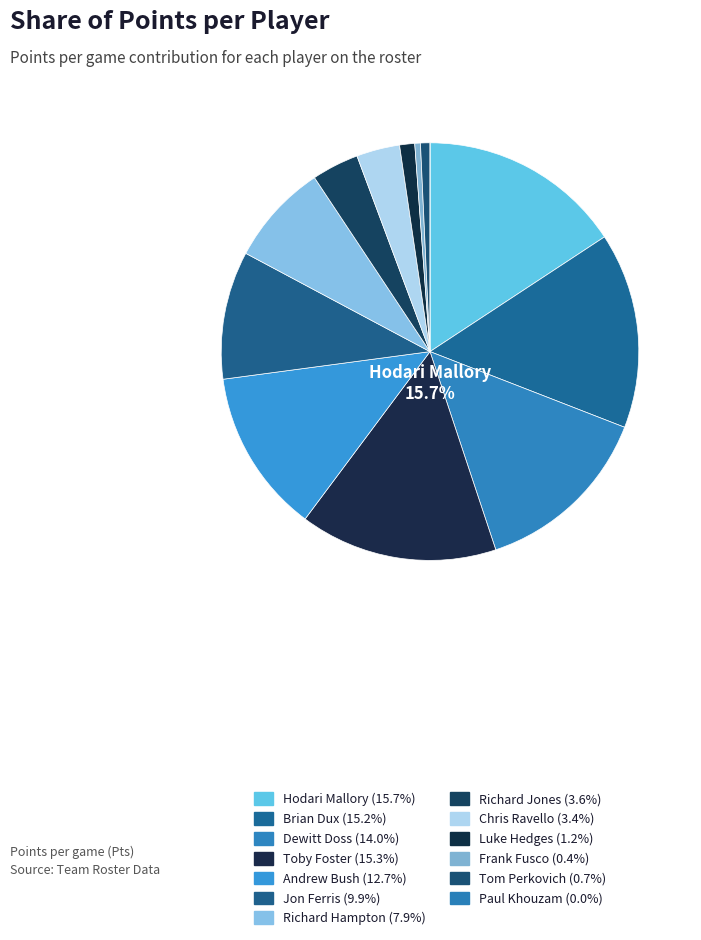

Count the number of slices in the pie.

13